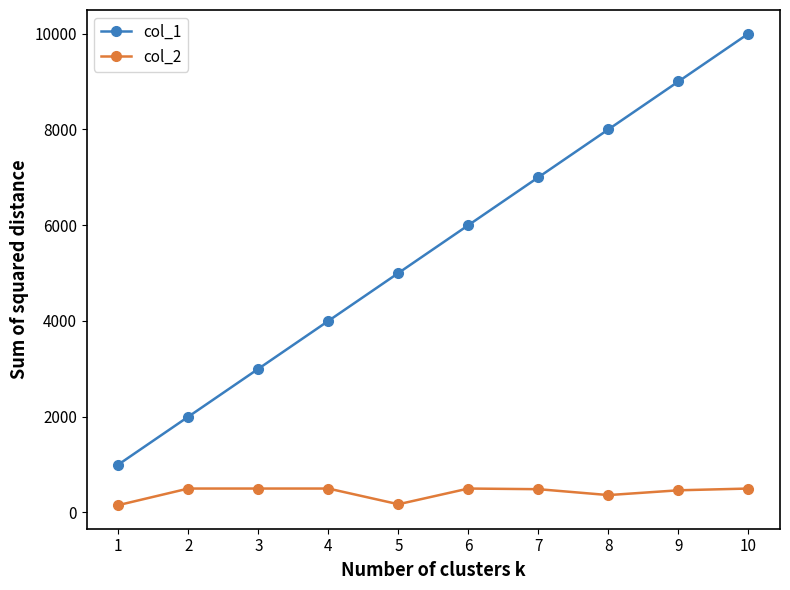

At 9, list the series in order from largest to smallest.

col_1, col_2